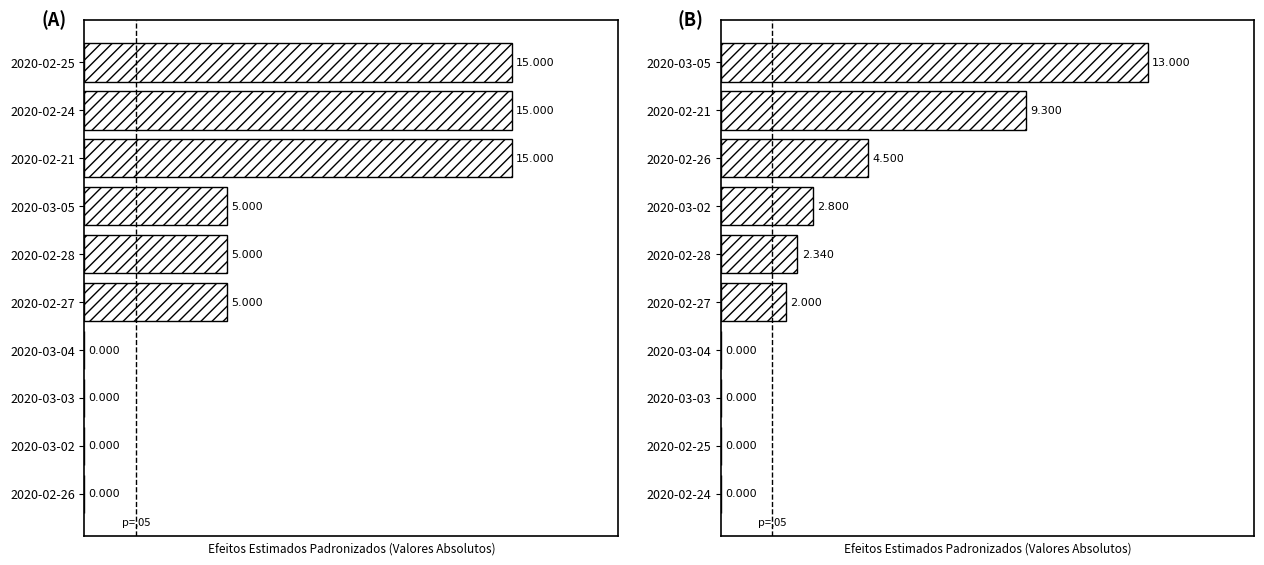

Is it true that the value at 2020-03-03 is 7.9?

False